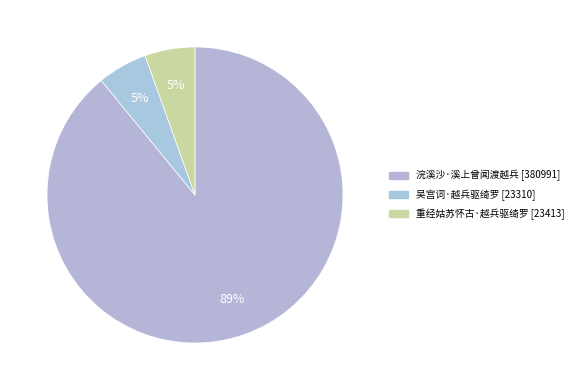

True or false: 重经姑苏怀古·越兵驱绮罗 accounts for 5% of the total.

True